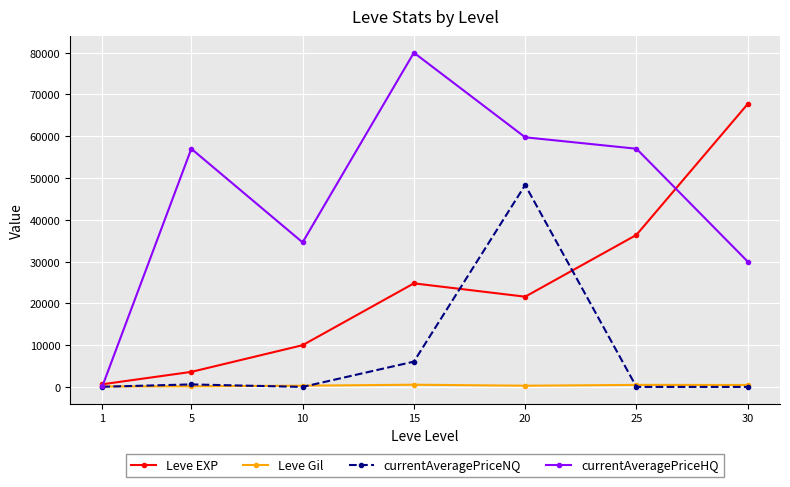

True or false: currentAveragePriceHQ has more than 1 interior local peaks.

True